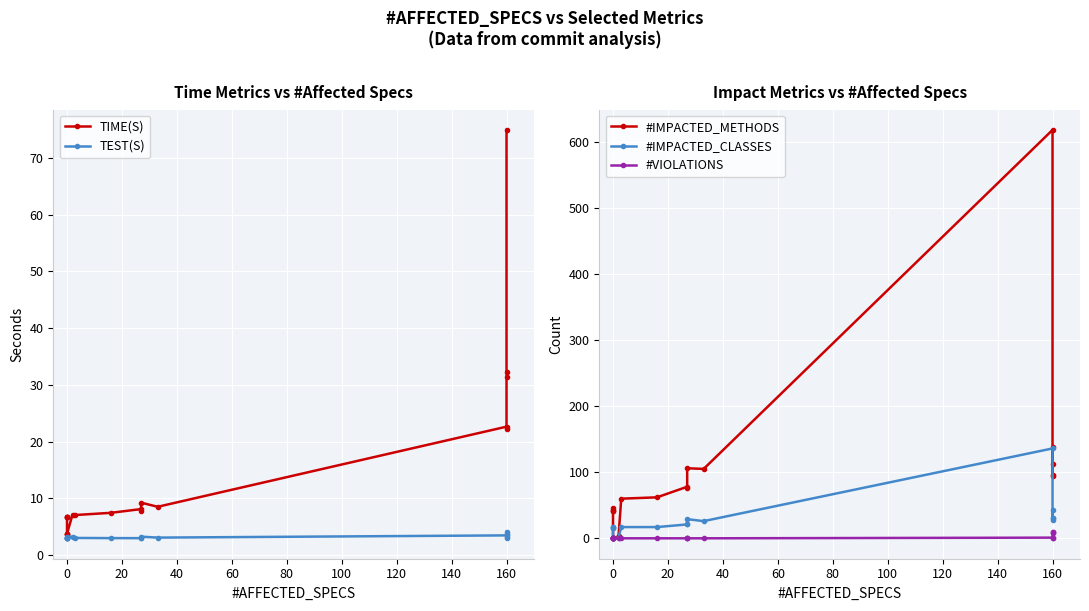

Is the value of #IMPACTED_CLASSES at 160 greater than the value of TEST(S) at 160?

Yes